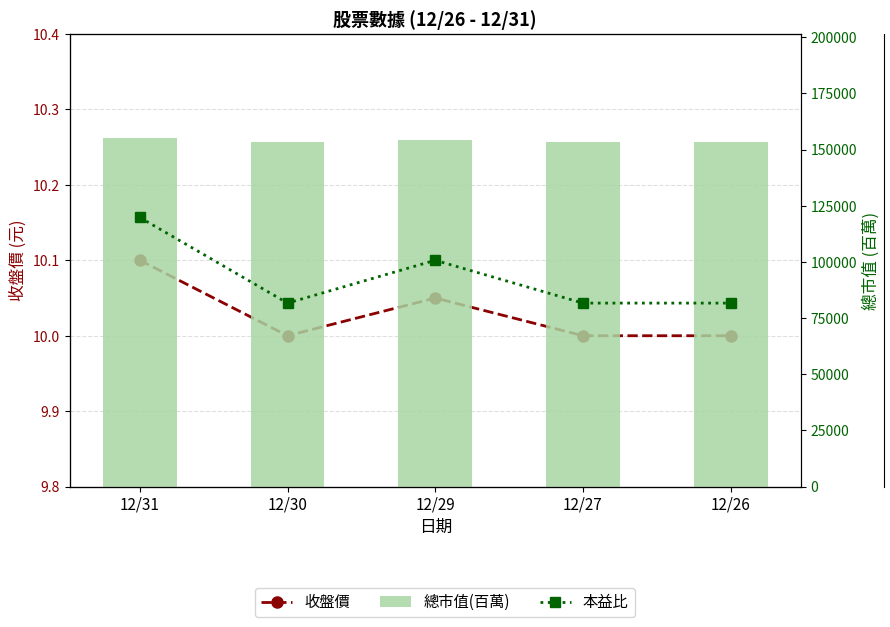

Which series has the largest total across all categories?

總市值(百萬)